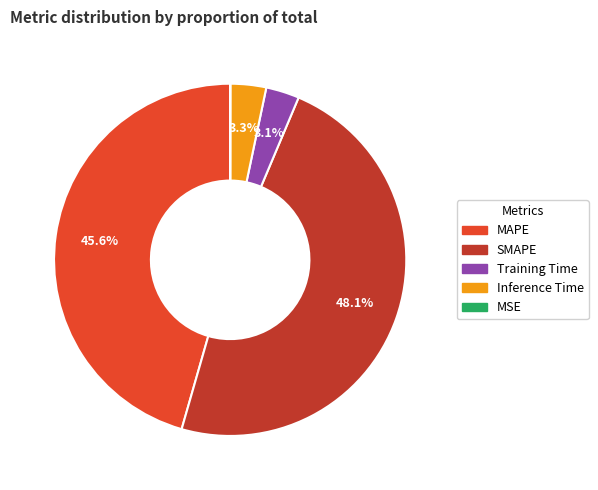

To the nearest percent, what percentage of the pie is Training Time?

3%